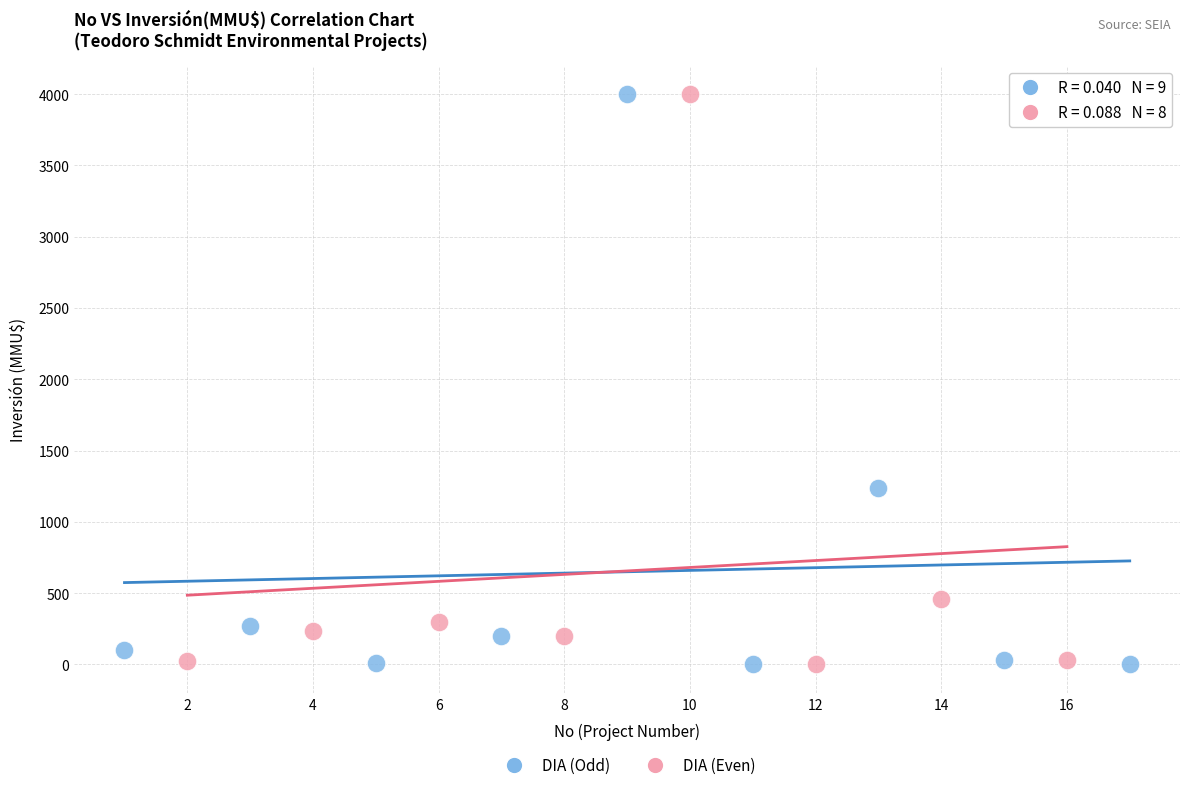

Which series has the largest Y range (max minus min)?

DIA (Odd)